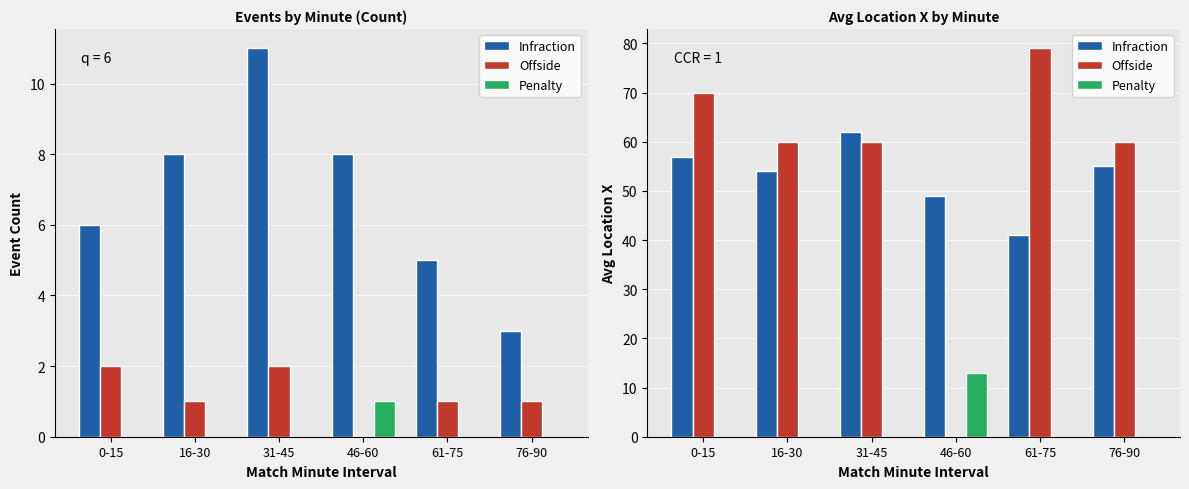

At how many categories does at least one series exceed 58?

5